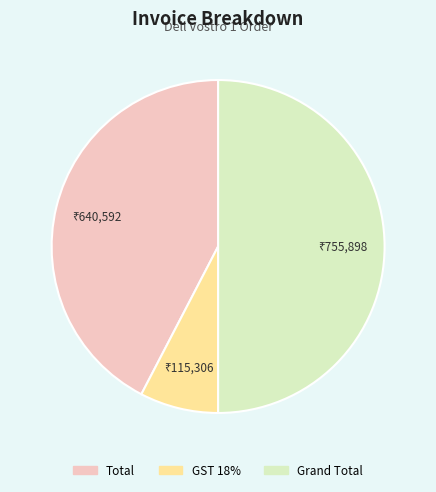

What is the ratio of the value at Total to the value at Grand Total?

0.8